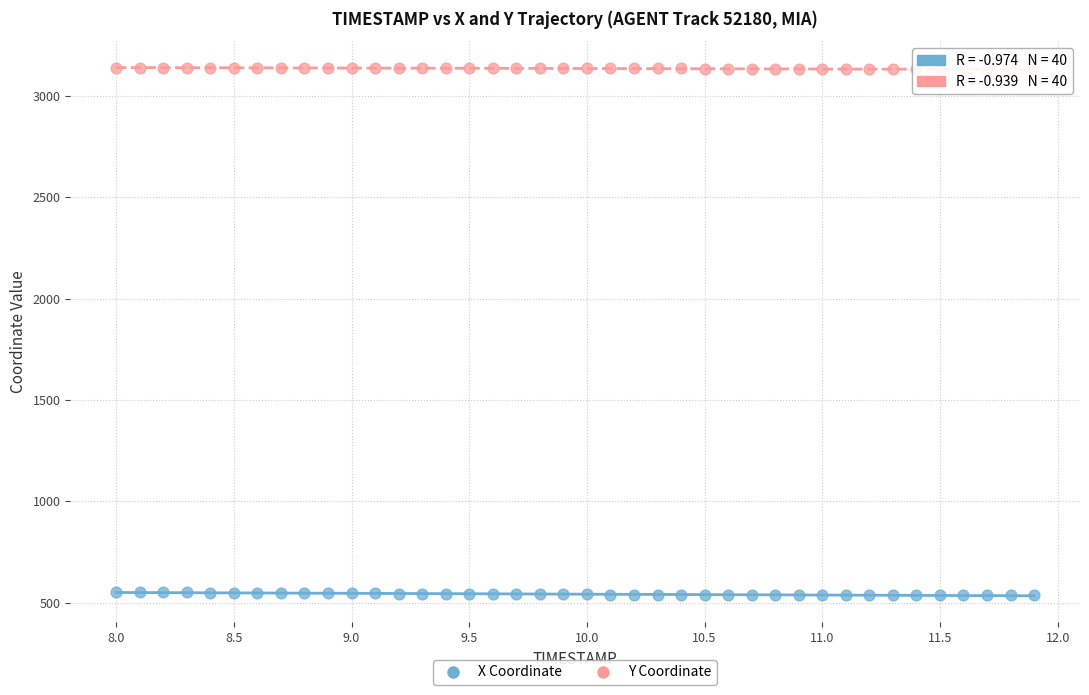

Which series contains the lowest Y value?

X Coordinate